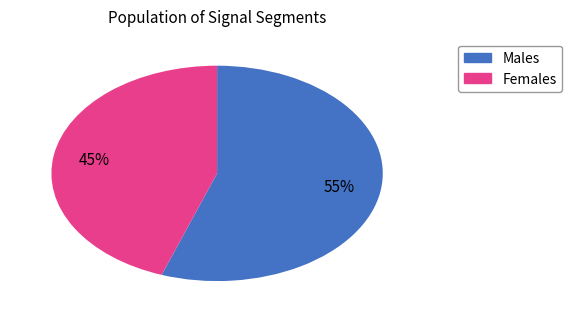

Is there any slice that represents more than half of the pie?

Yes